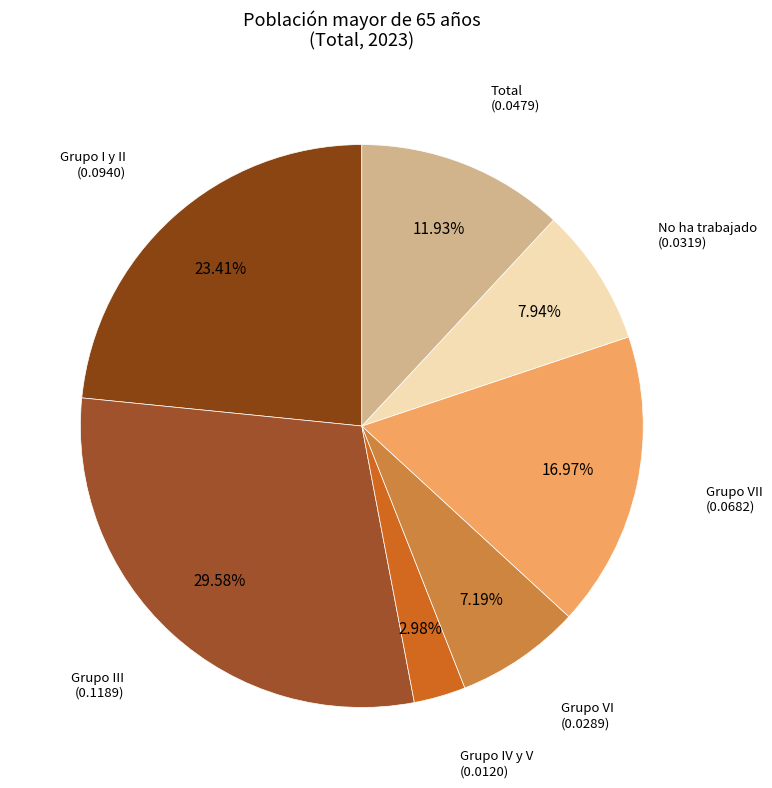

How many segments does this pie chart have?

7